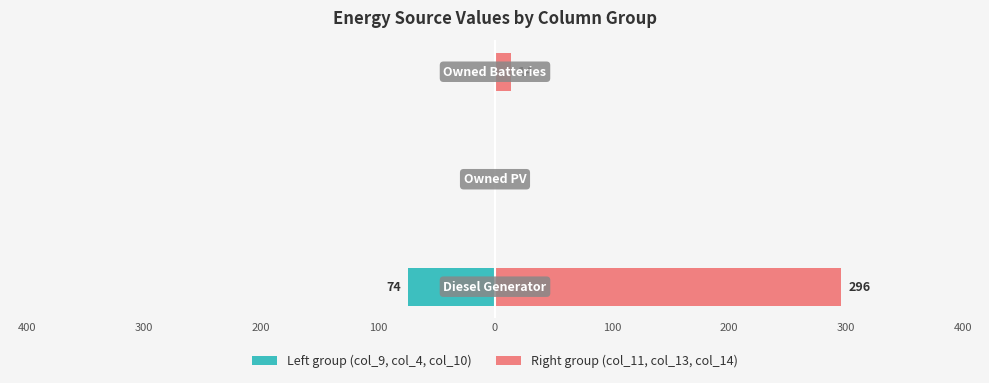

Which series changed the most between 400 and 300?

Right group (col_11, col_13, col_14)